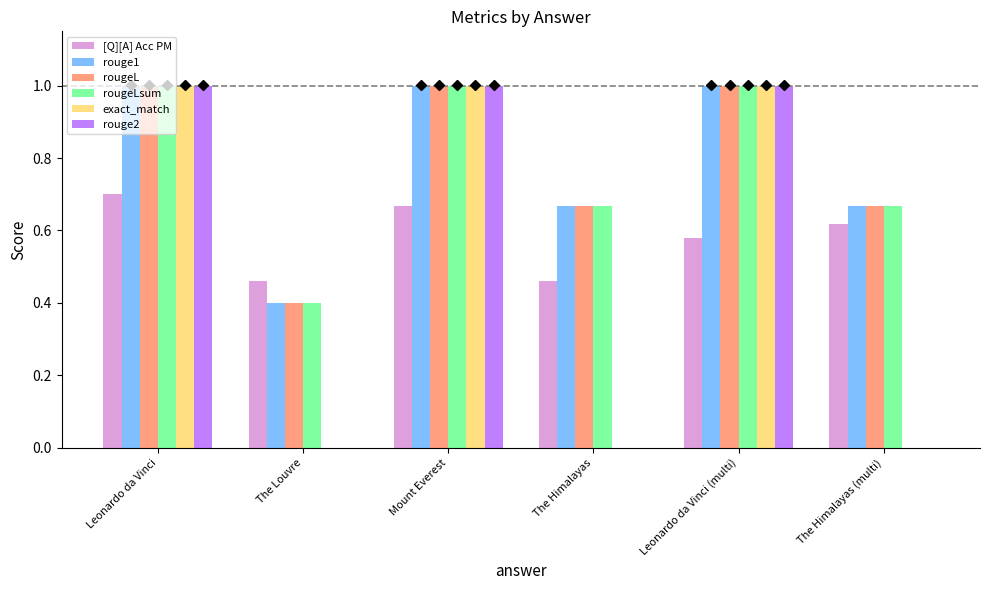

Count the number of data series in this chart.

6